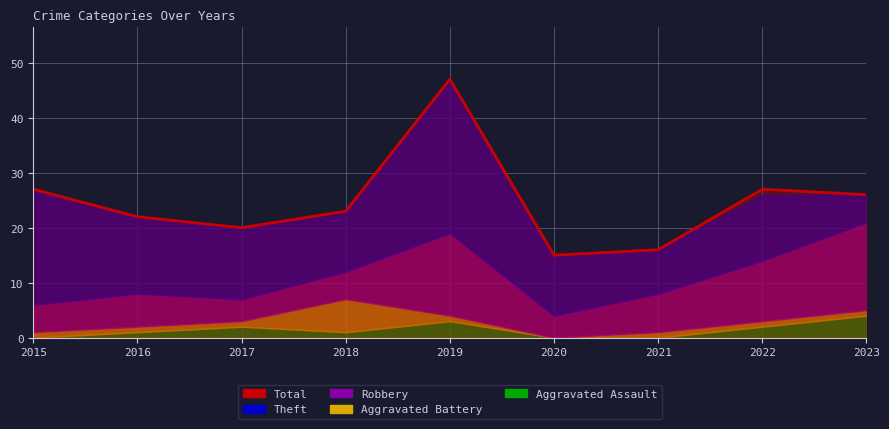

Reading left to right, what are all the values shown in this chart?

Aggravated Assault: 0	1	2	1	3	0	0	2	4
Aggravated Battery: 1	1	1	6	1	0	1	1	1
Robbery: 5	6	4	5	15	4	7	11	16
Theft: 21	14	13	11	28	11	8	12	5
Total: 27	22	20	23	47	15	16	27	26